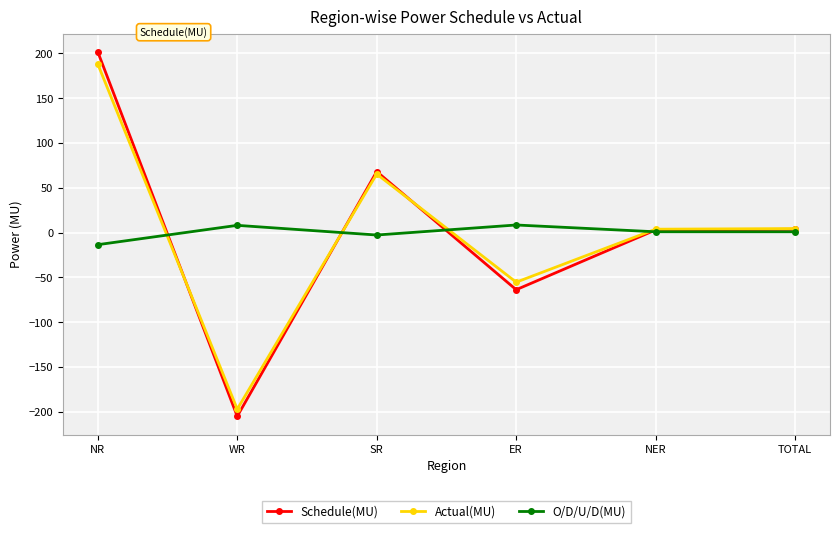

Which series changed the most between WR and NER?

Schedule(MU)